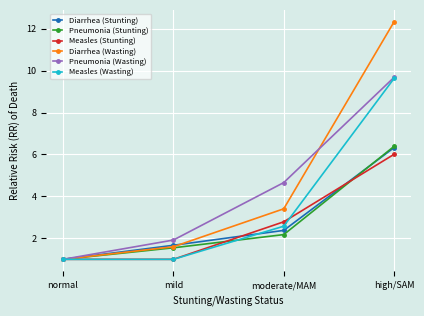

Which series has the largest total across all categories?

Diarrhea (Wasting)